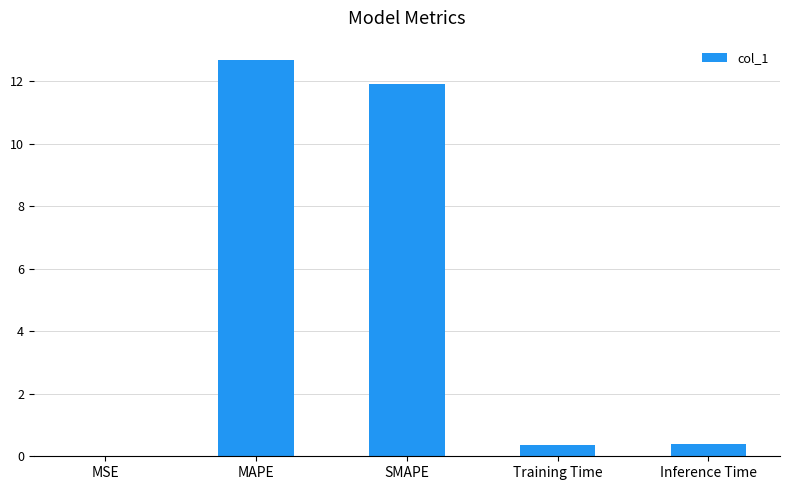

What is the sum of all values?

25.3